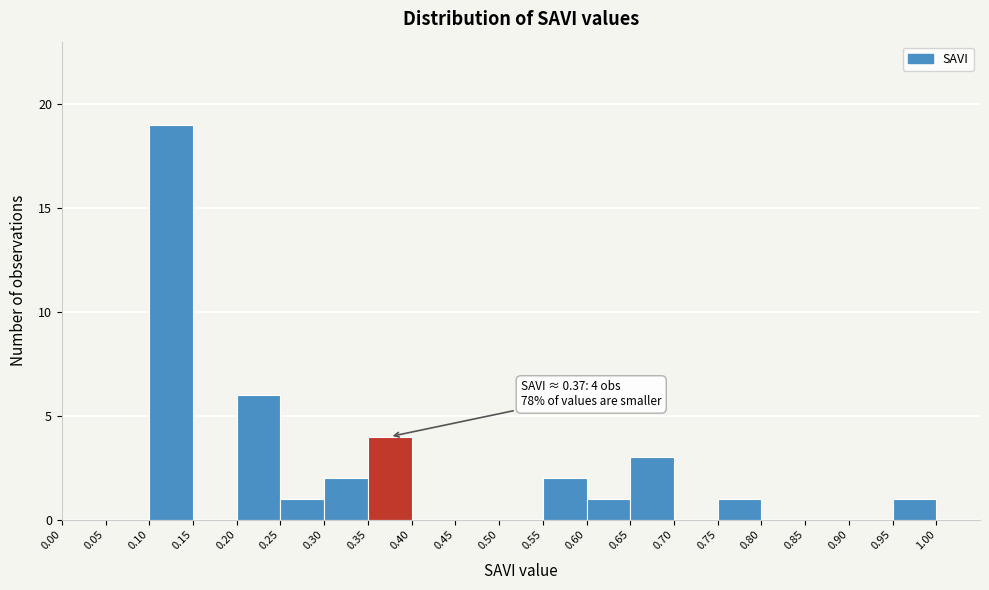

Over which range of the x-axis is the bar tallest?

0.10 to 0.15